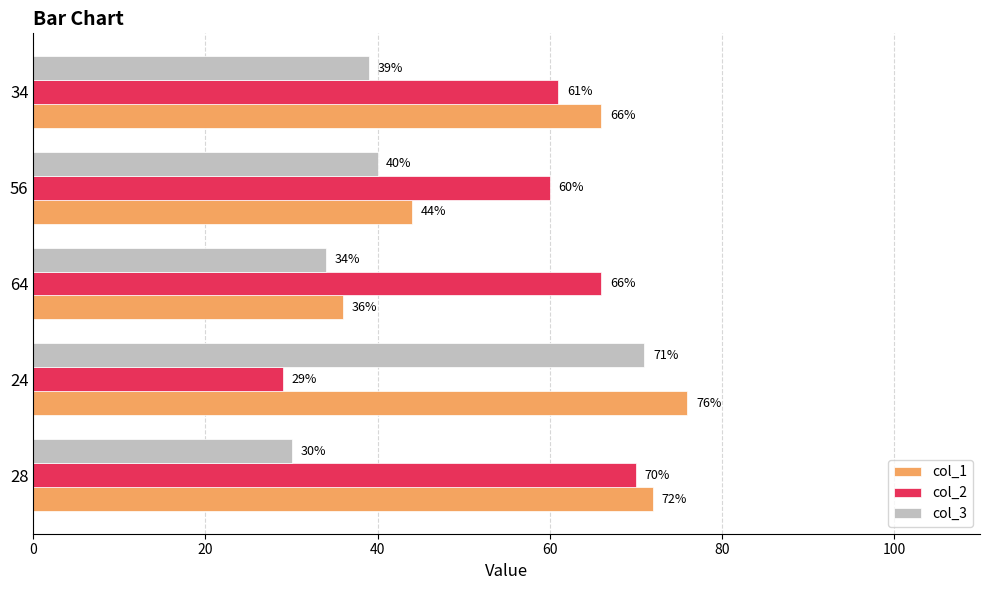

How many distinct data groups are displayed?

3